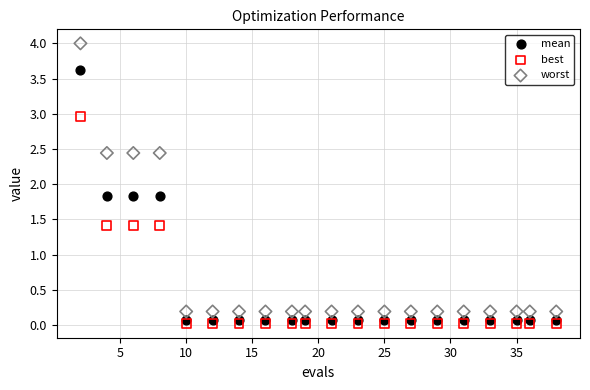

Which series has the widest spread of Y values?

worst